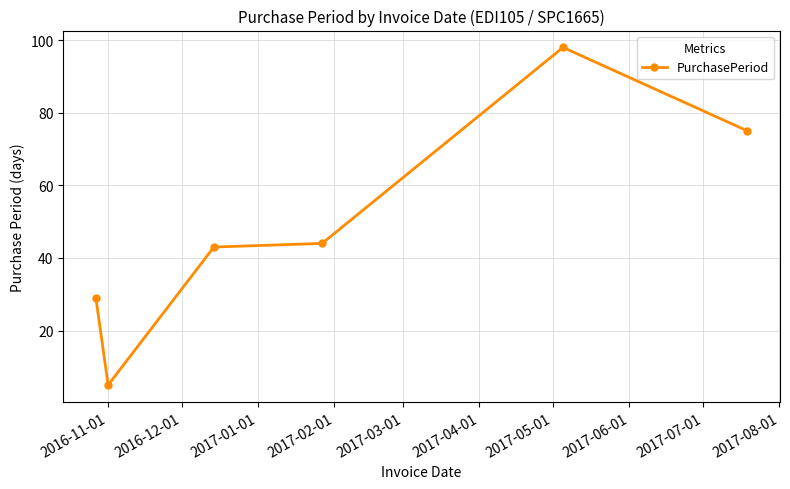

What is the maximum value shown in the chart?

98